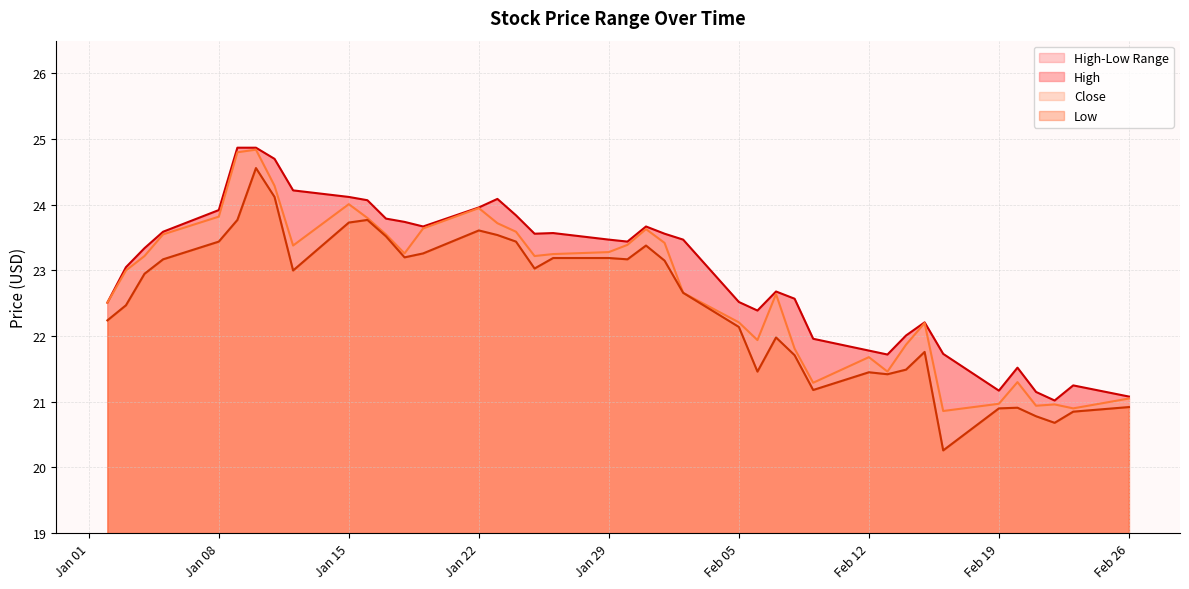

What is the average value of the Low series?

22.5